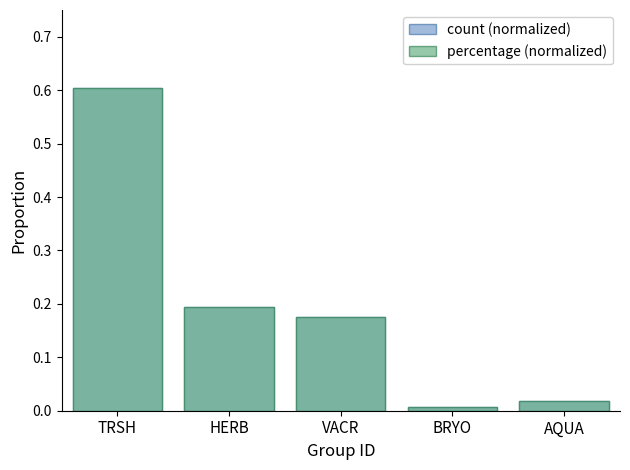

What is the average value of the count (normalized) series?

0.2